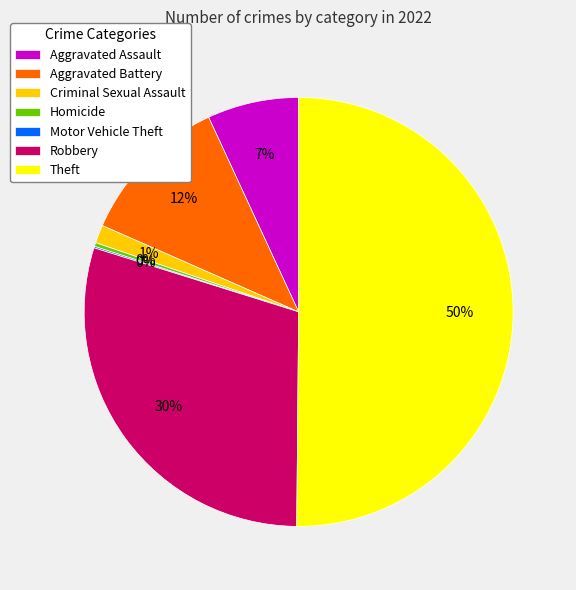

What is the majority slice?

Theft